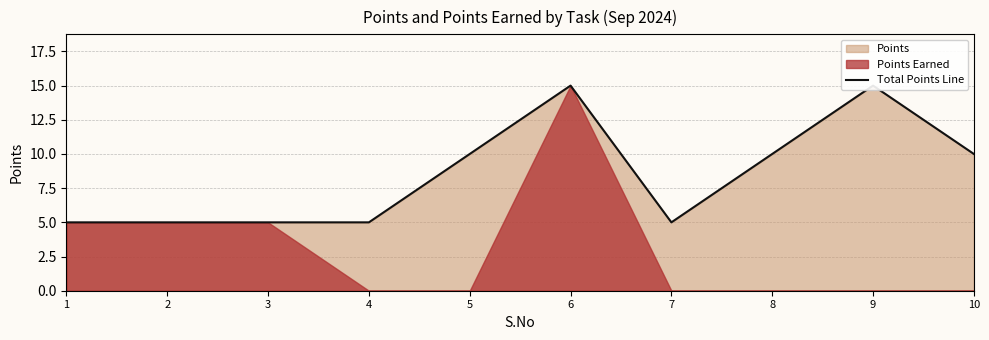

Where is the data nearest to the value 10?

5